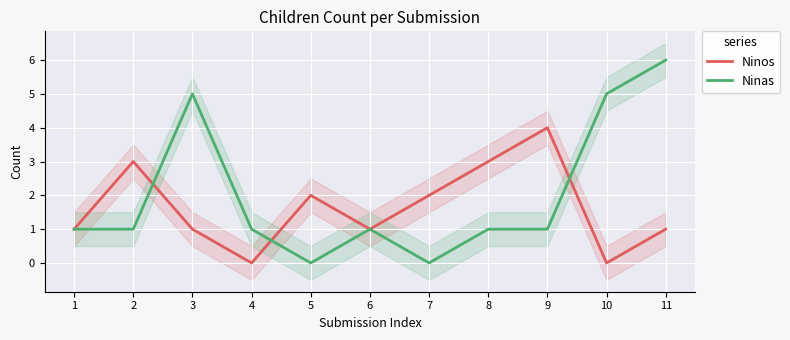

Does the chart display data point markers on the line(s)?

No